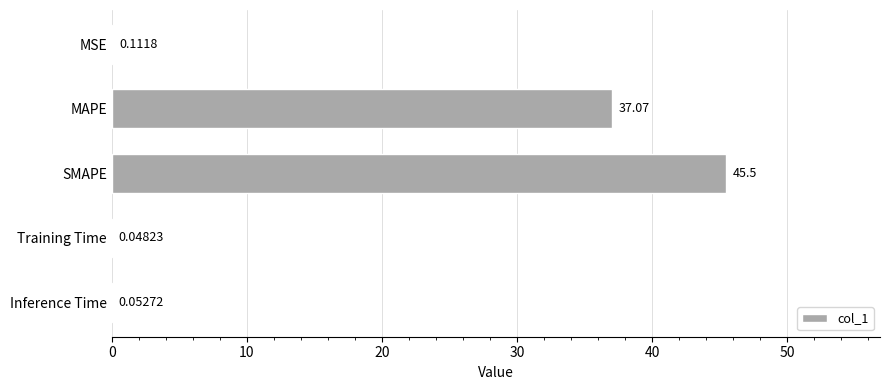

Which has a higher value, MSE or SMAPE?

SMAPE